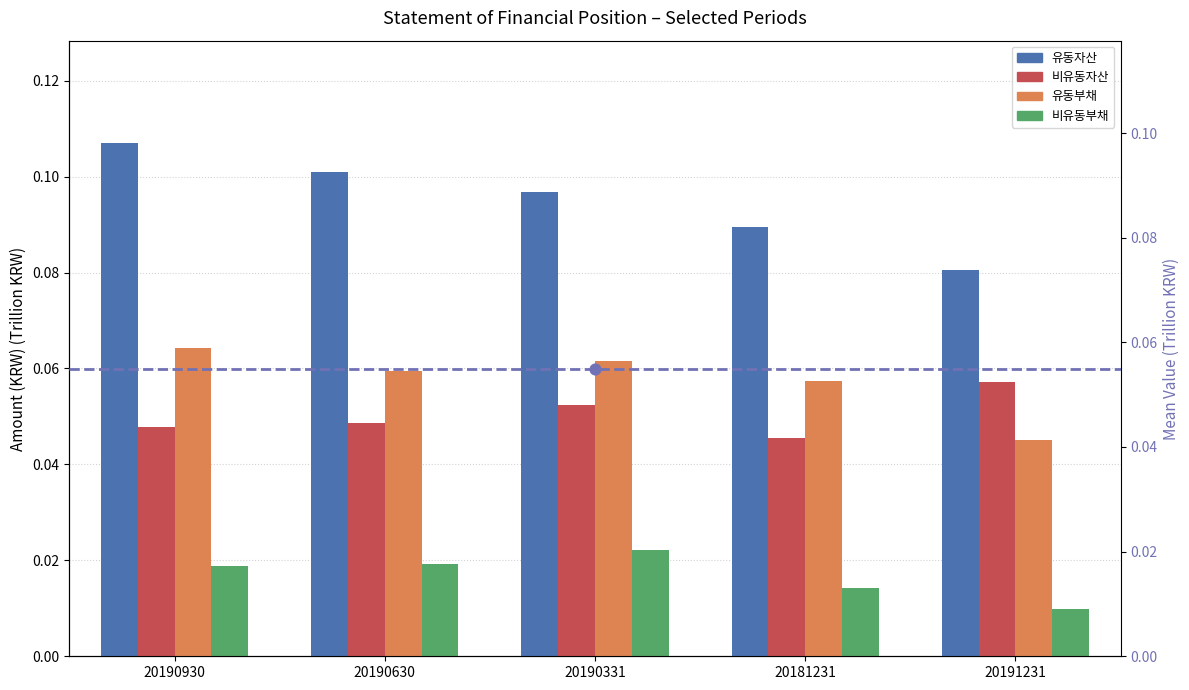

Which series has the largest Y range (max minus min)?

유동자산